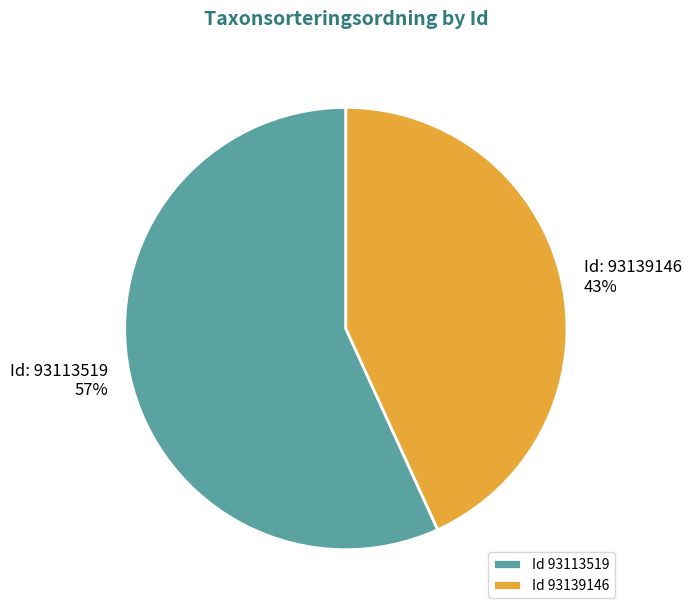

How many slices are in this pie chart?

2